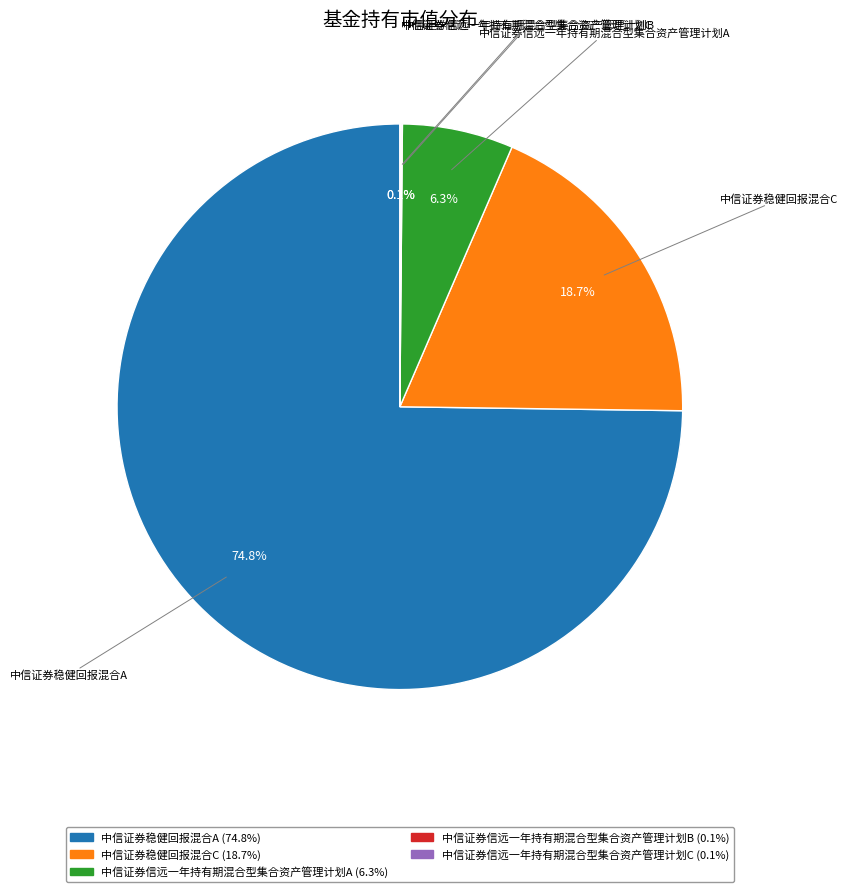

What is the largest slice in the pie chart?

中信证券稳健回报混合A